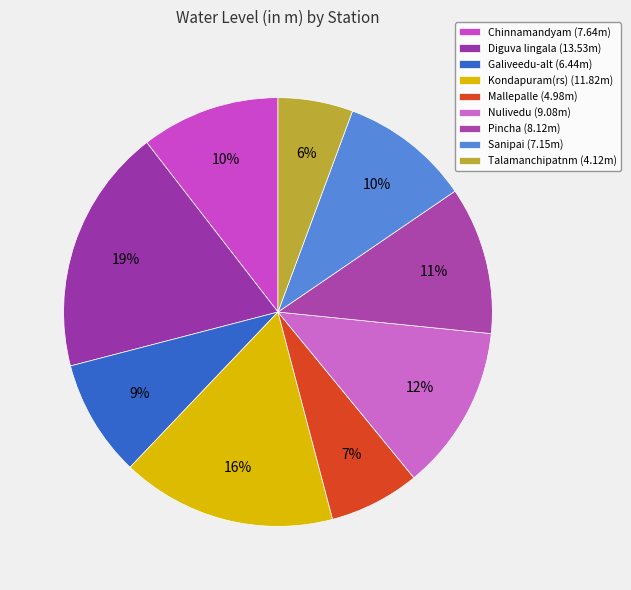

To the nearest percent, what is the combined percentage of Diguva lingala and Nulivedu?

31%